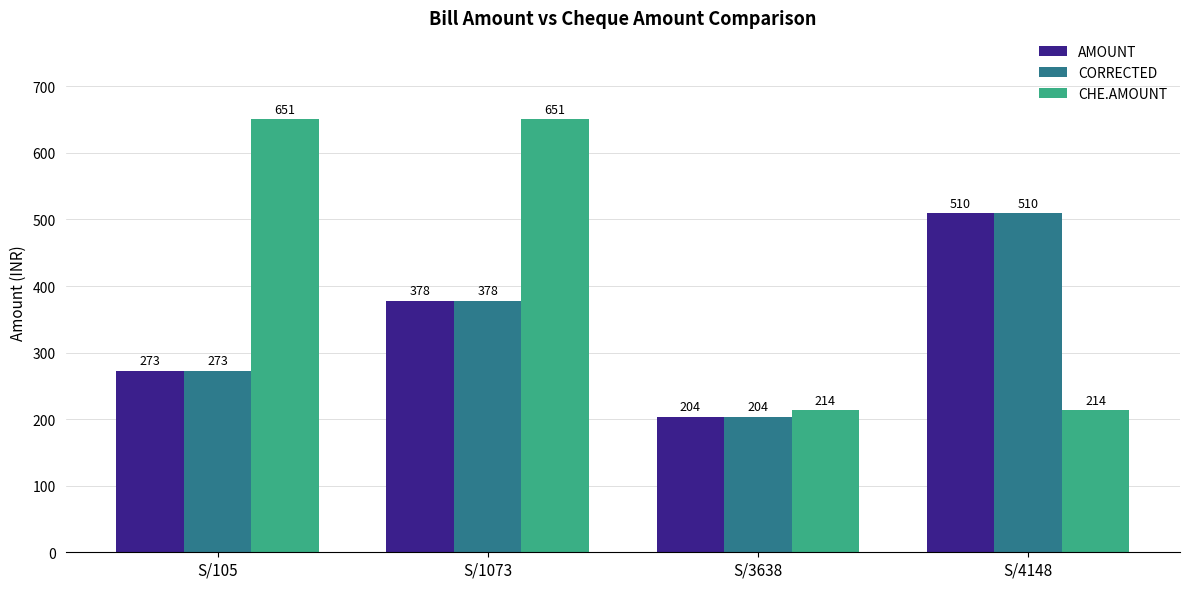

List the labels in order of AMOUNT value, smallest first.

S/3638, S/105, S/1073, S/4148